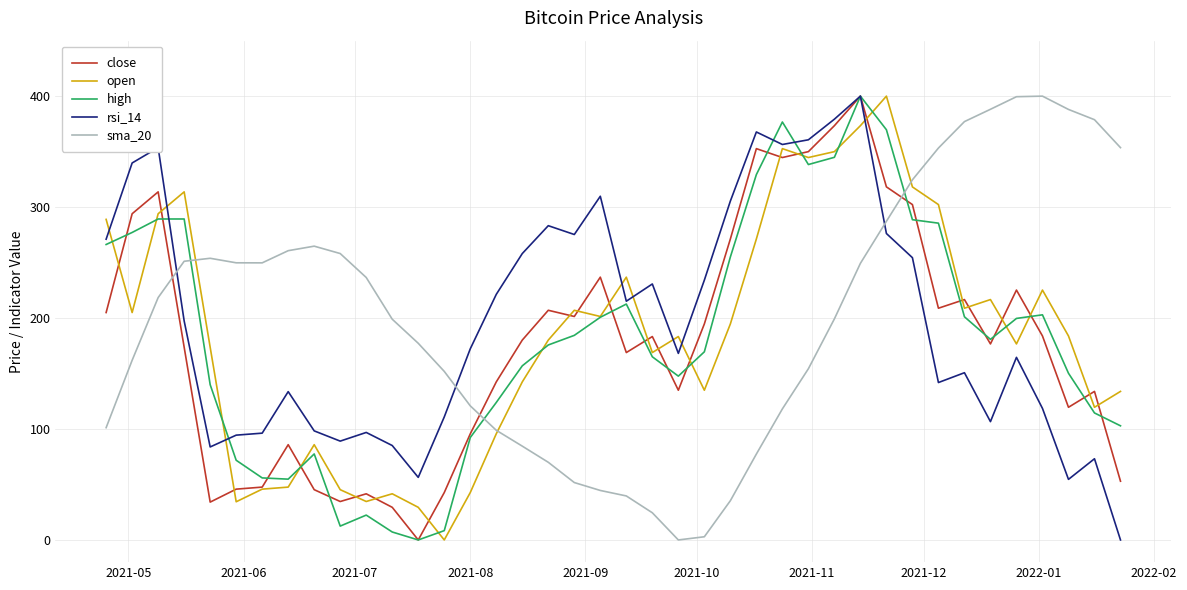

How many times do sma_20 and open cross each other?

3